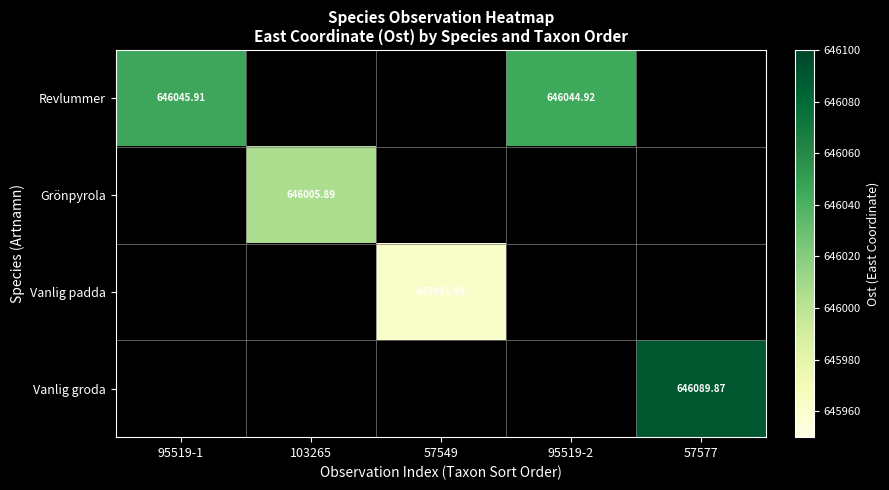

Which label corresponds to the smallest value in the chart?

57549